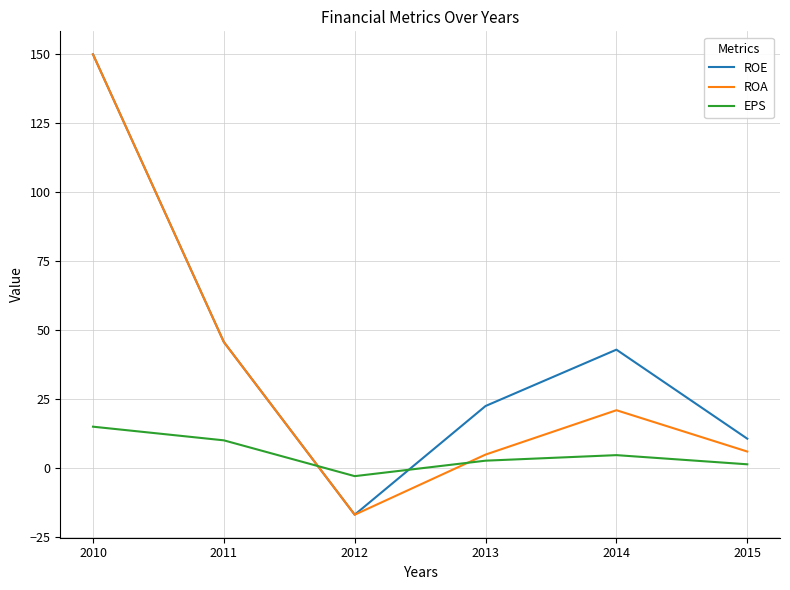

Between 2013 and 2015, which series saw the biggest shift?

ROE